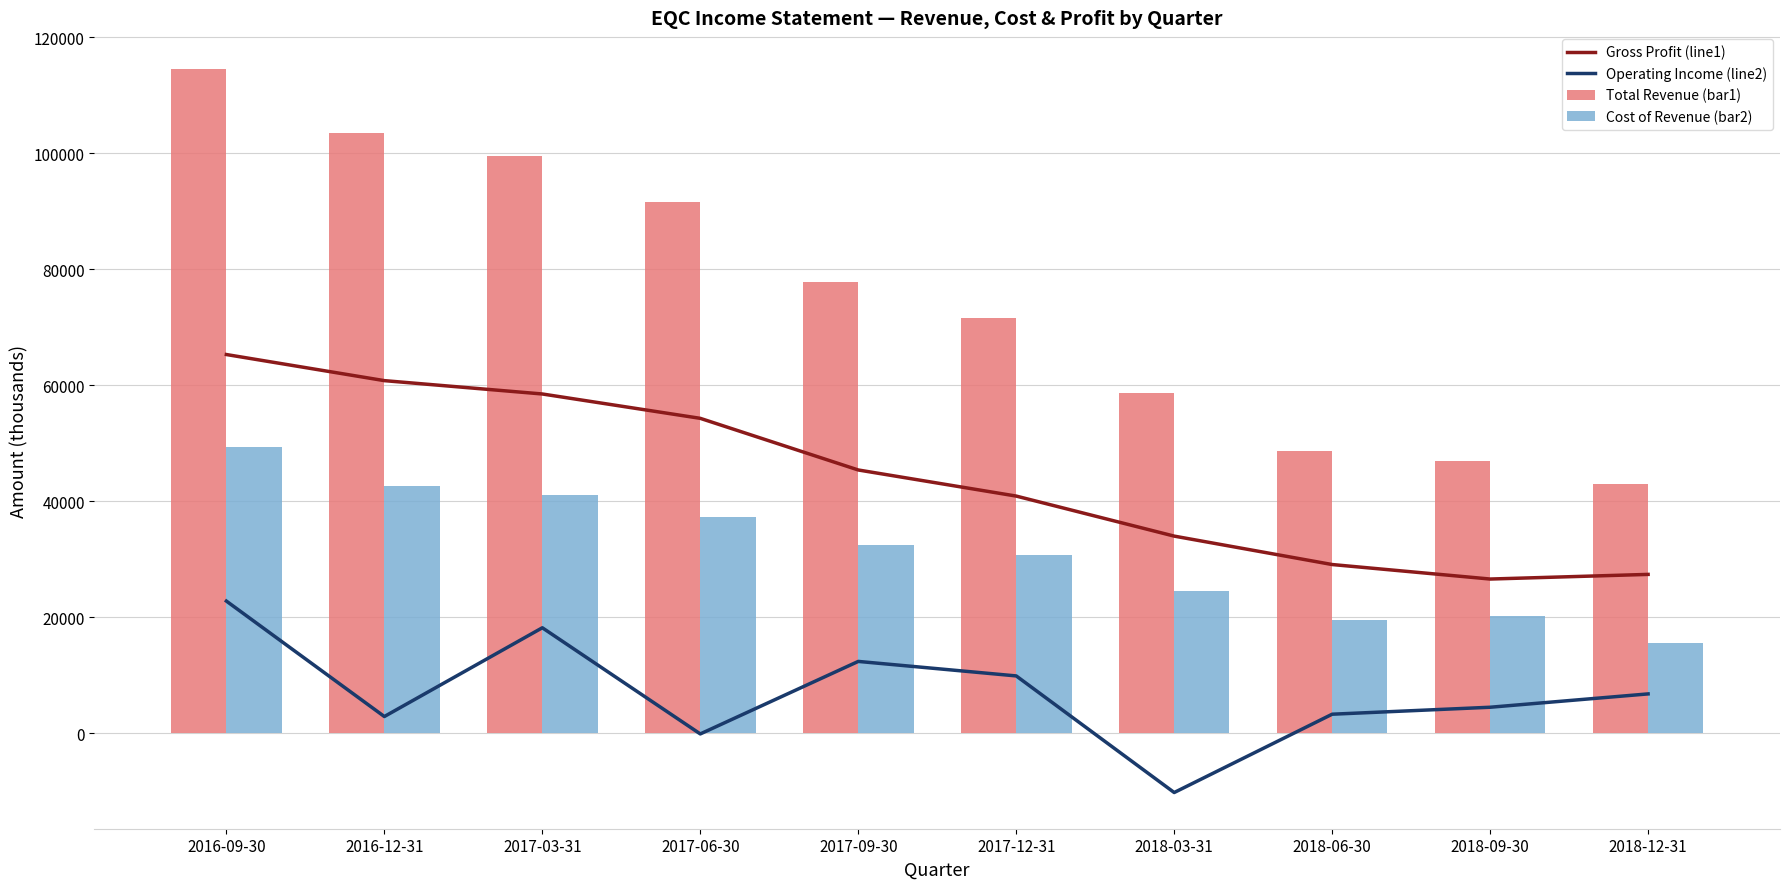

How many values in the Gross Profit (line1) series exceed 45400?

4